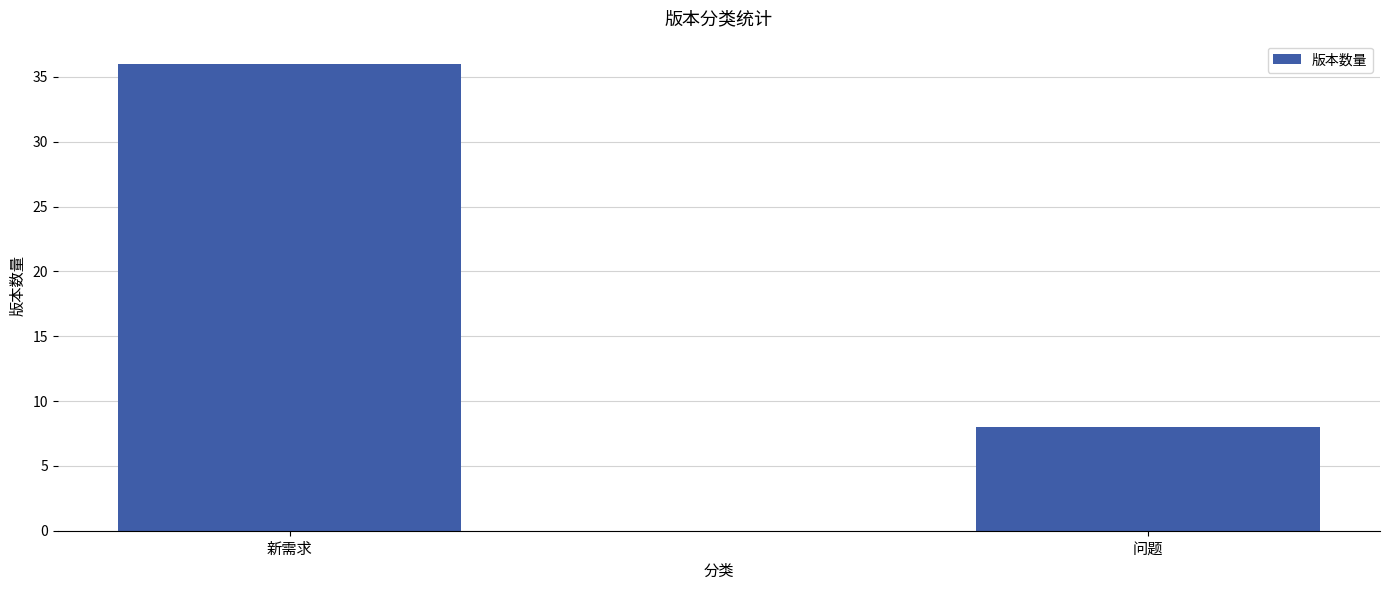

What is the difference between the maximum and minimum values?

28